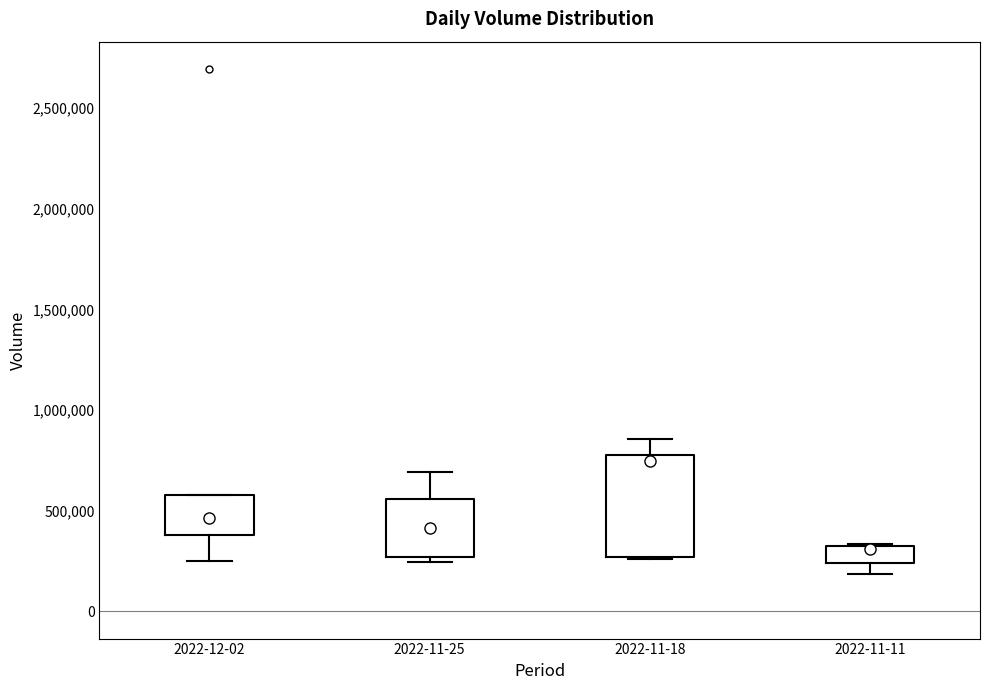

Comparing the boxes themselves (not the whiskers), which one is the tallest?

2022-11-18